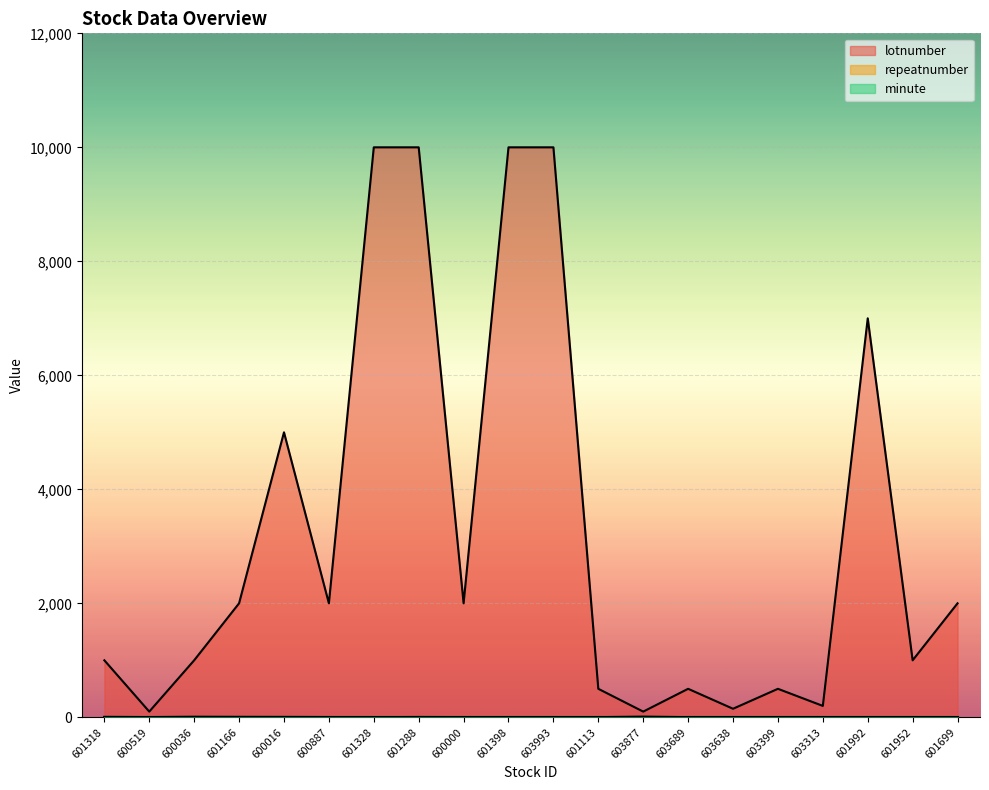

What is the highest value of the repeatnumber series?

12